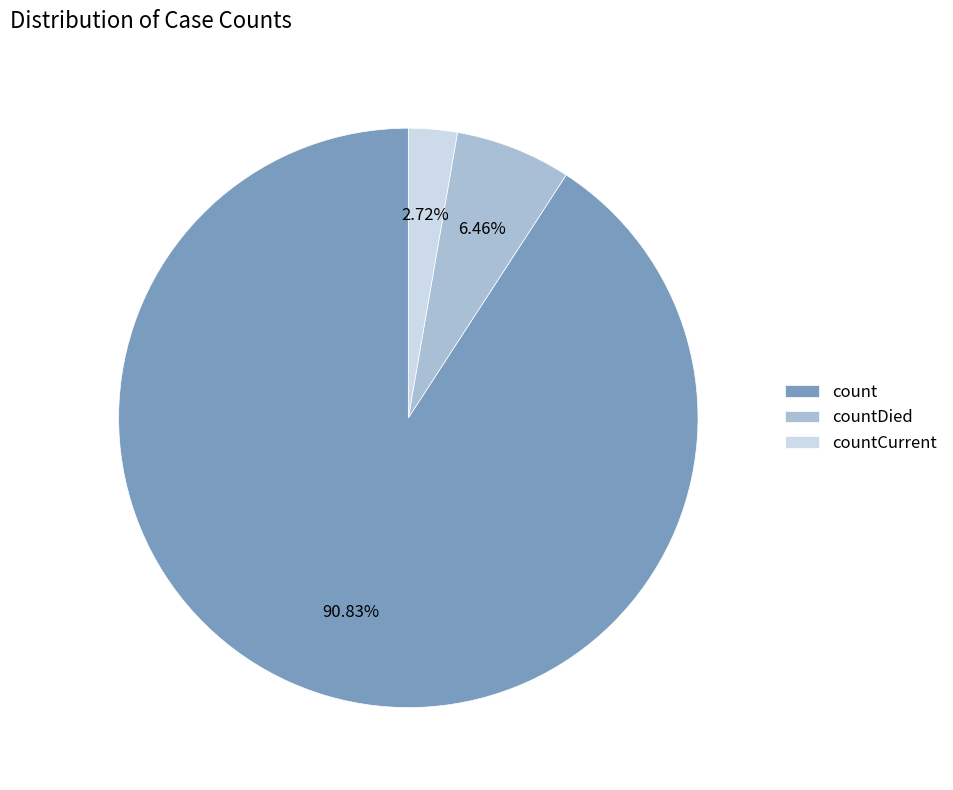

How many segments does this pie chart have?

3